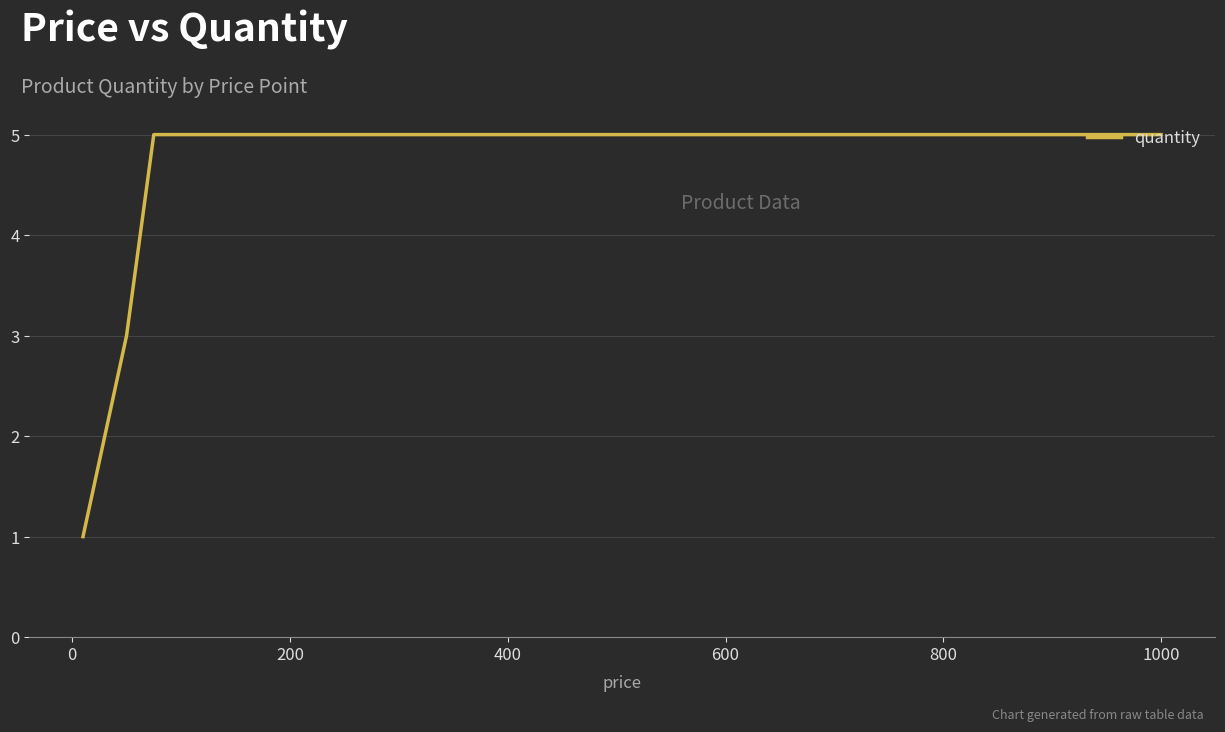

What is the greatest value displayed?

5